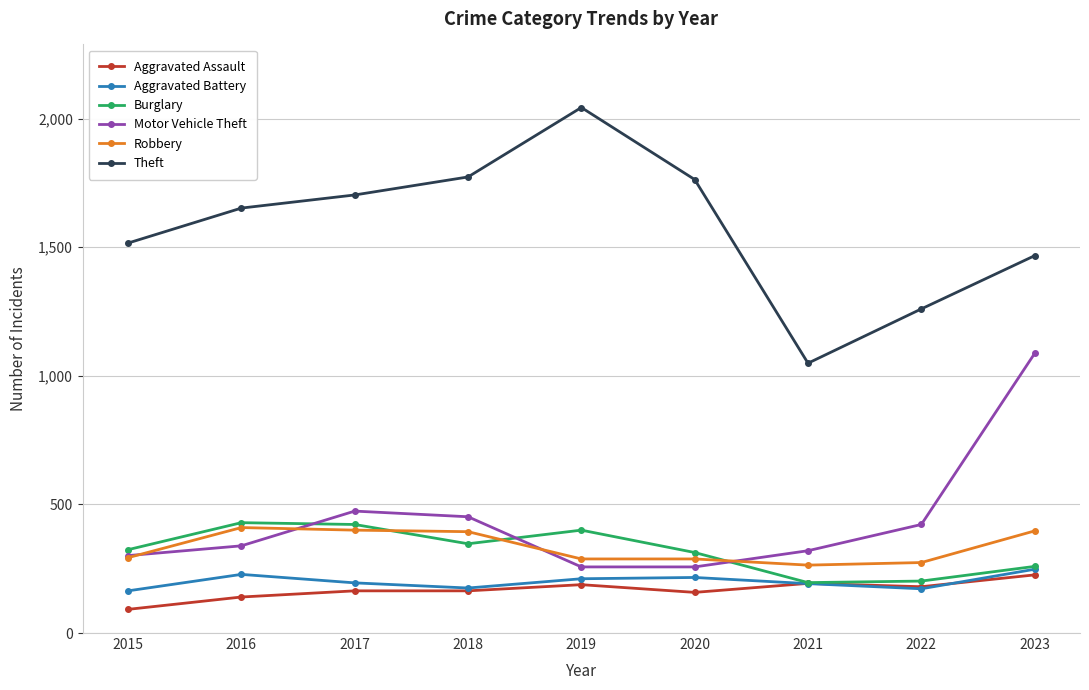

List the series in order of their peak value, highest first.

Theft, Motor Vehicle Theft, Burglary, Robbery, Aggravated Battery, Aggravated Assault